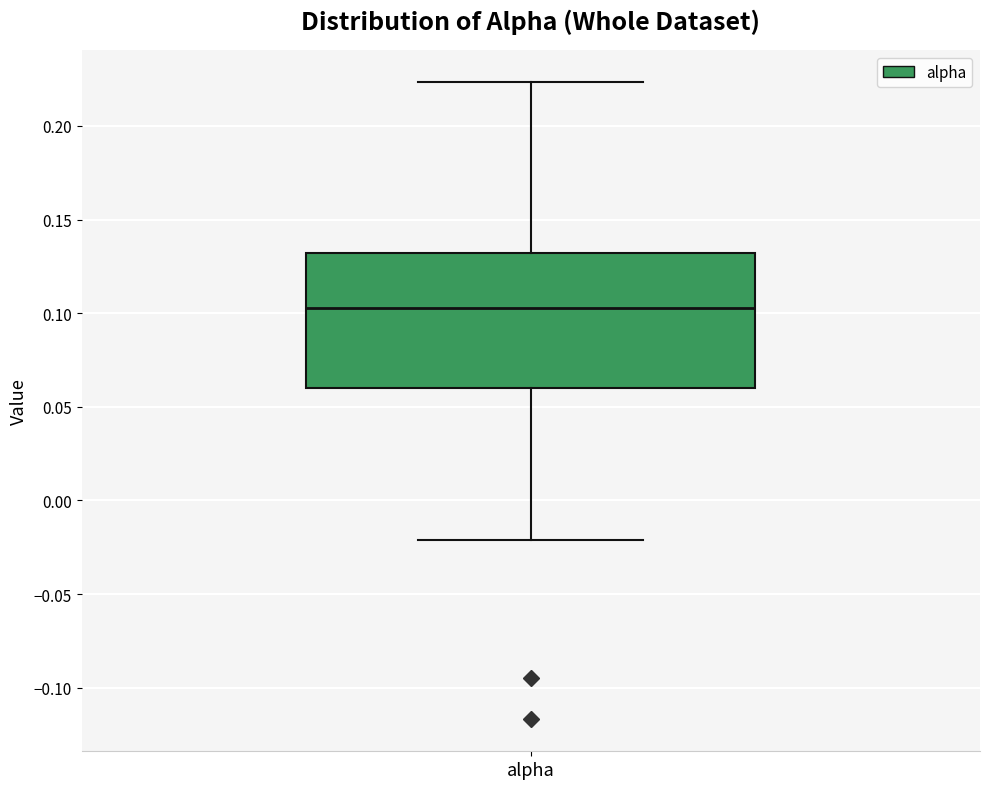

Where does the median line of the box for alpha sit on the y-axis? The values are not printed on the chart, so give them approximately, as read against the axis.

0.105